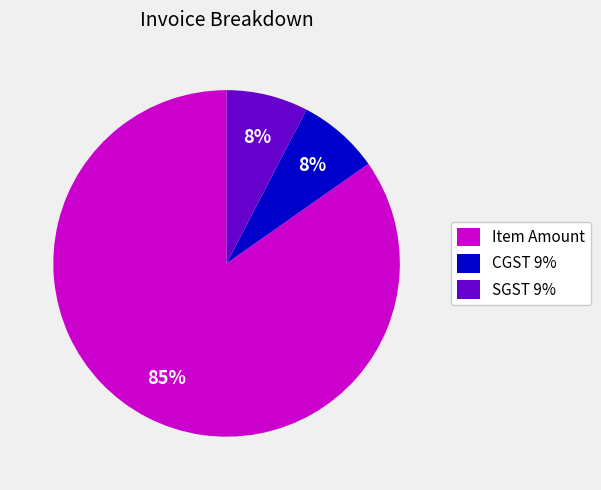

Is the sum of Item Amount and SGST 9% greater than half?

Yes